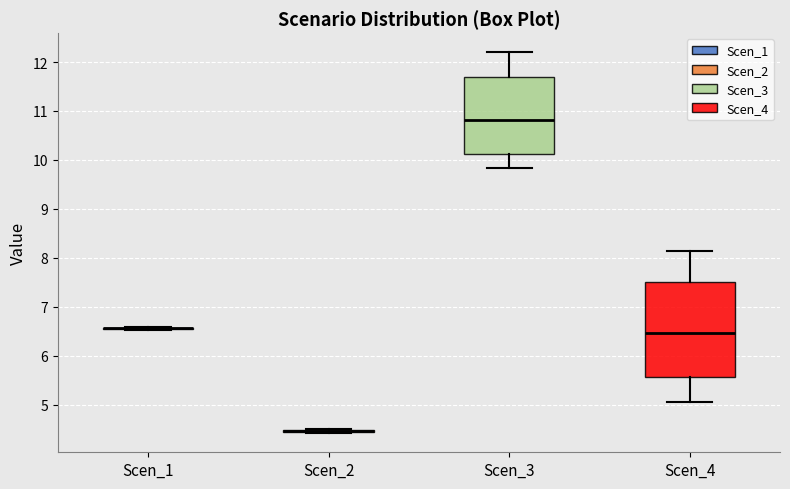

Reading left to right, transcribe this box plot: for each box, give where its median line is, the range the box spans, and where its two whiskers end, as read against the y-axis. The values are not printed on the chart, so give them approximately, as read against the axis.

Scen_1: box collapsed to a line at 6.6, whiskers 6.5 to 6.6
Scen_2: box collapsed to a line at 4.5, whiskers 4.4 to 4.5
Scen_3: median 10.8, box 10.1 to 11.7, whiskers 9.8 to 12.2
Scen_4: median 6.5, box 5.6 to 7.5, whiskers 5.1 to 8.1